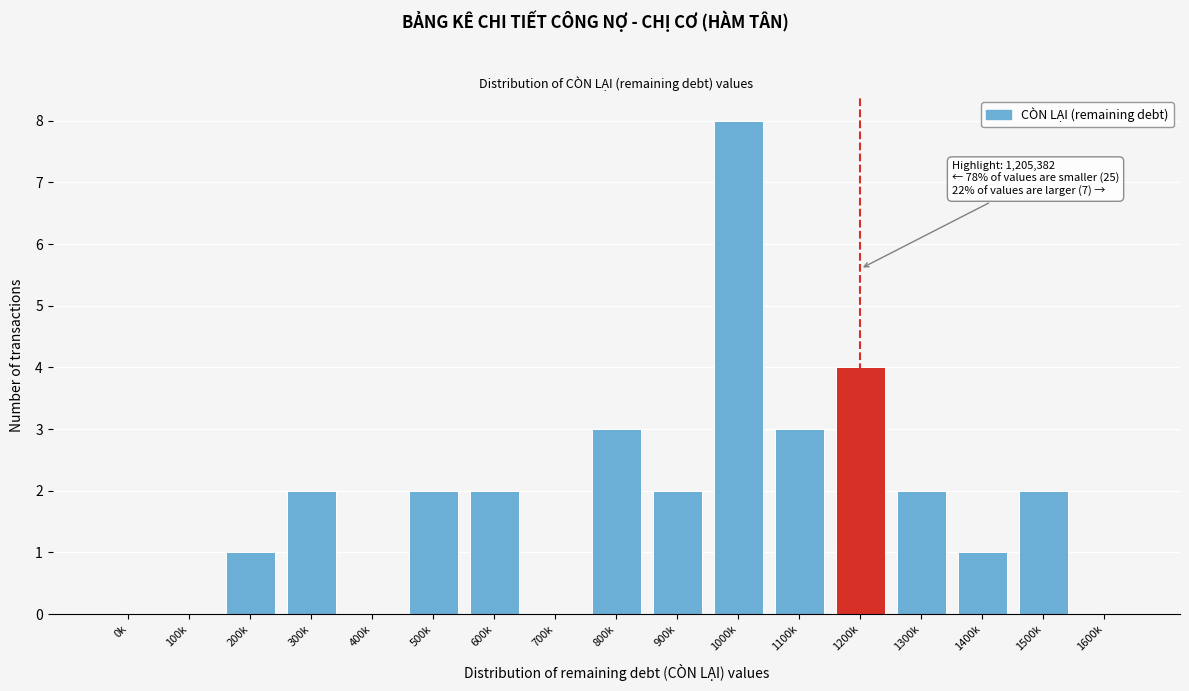

Reading left to right, extract all data points from this chart.

0k=0	100k=0	200k=1	300k=2	400k=0	500k=2	600k=2	700k=0	800k=3	900k=2	1000k=8	1100k=3	1200k=4	1300k=2	1400k=1	1500k=2	1600k=0